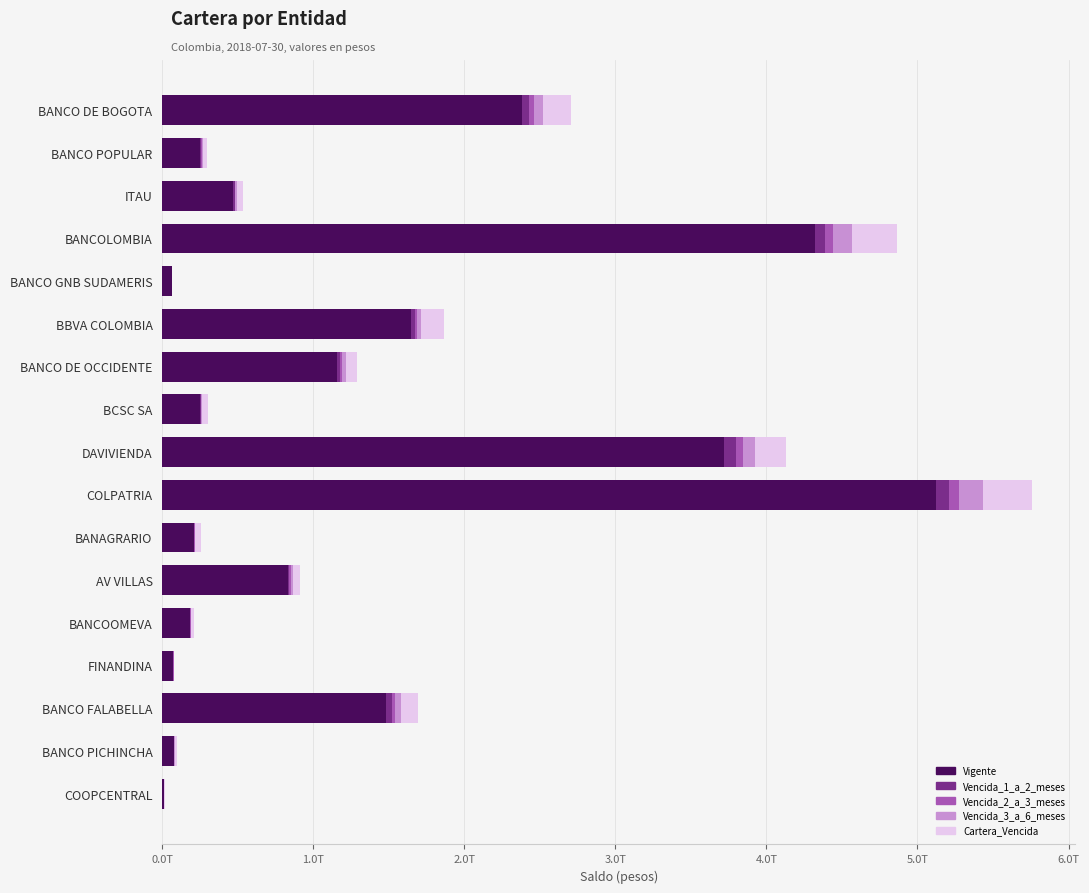

What is the value of the Vigente bar at the 10th from the left?

5119932336332